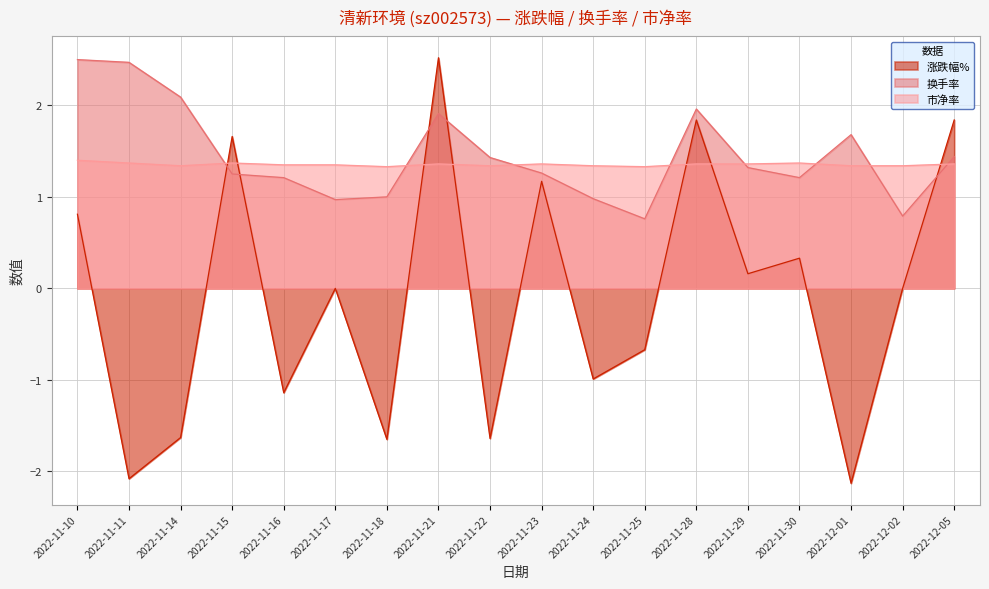

How many data points in 换手率 are less than 1?

4